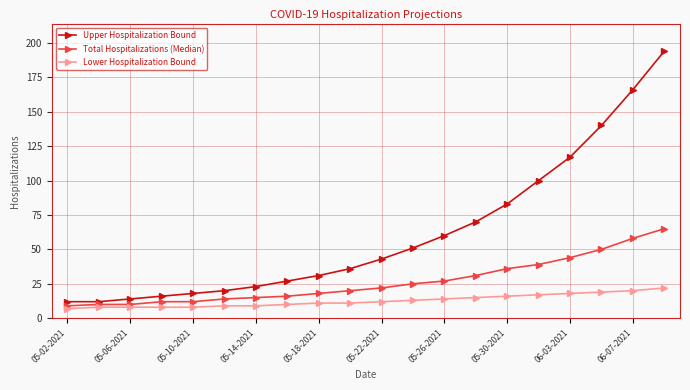

Does the chart display data point markers on the line(s)?

Yes